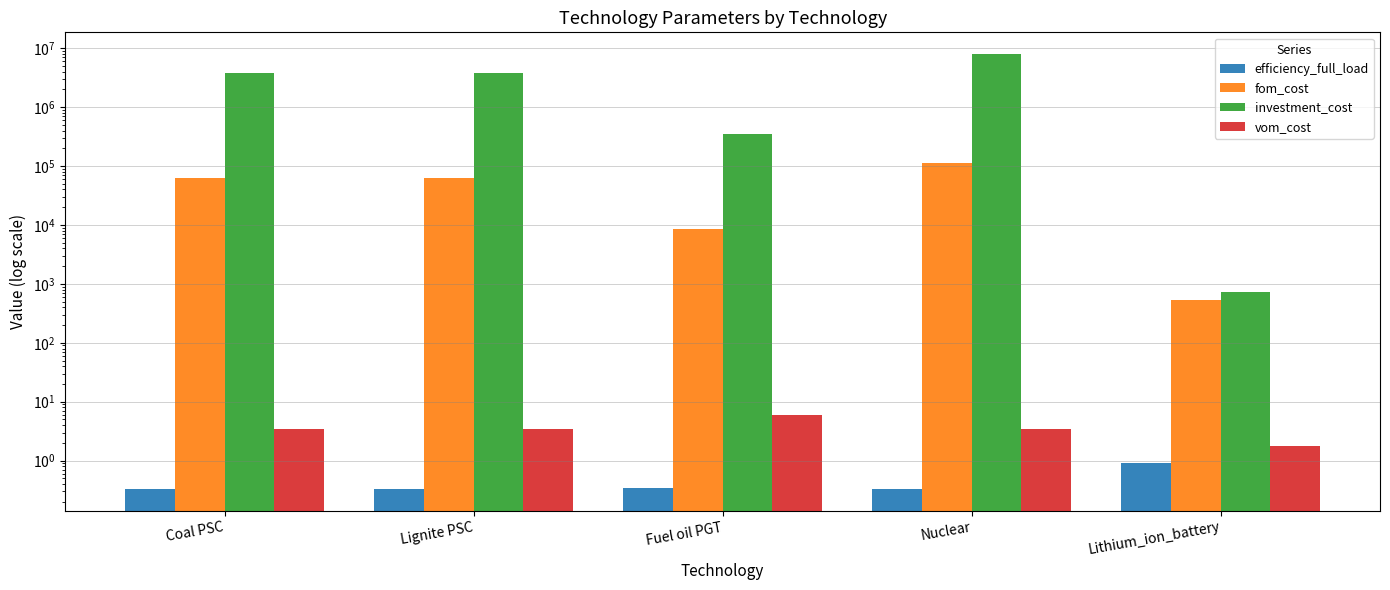

Rank the series at Nuclear from lowest to highest value.

efficiency_full_load, vom_cost, fom_cost, investment_cost